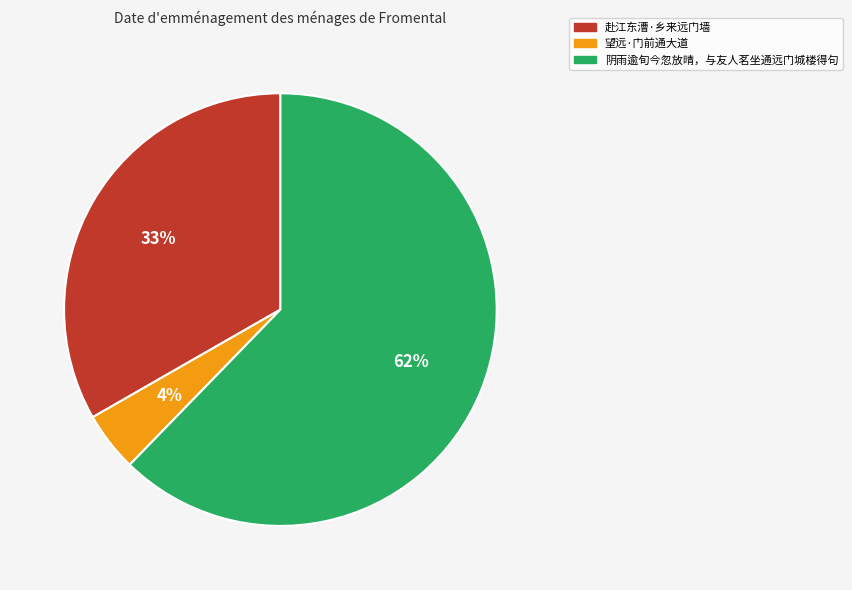

Which has a higher value, 赴江东漕·乡来远门墙 or 阴雨逾旬今忽放晴，与友人茗坐通远门城楼得句?

阴雨逾旬今忽放晴，与友人茗坐通远门城楼得句